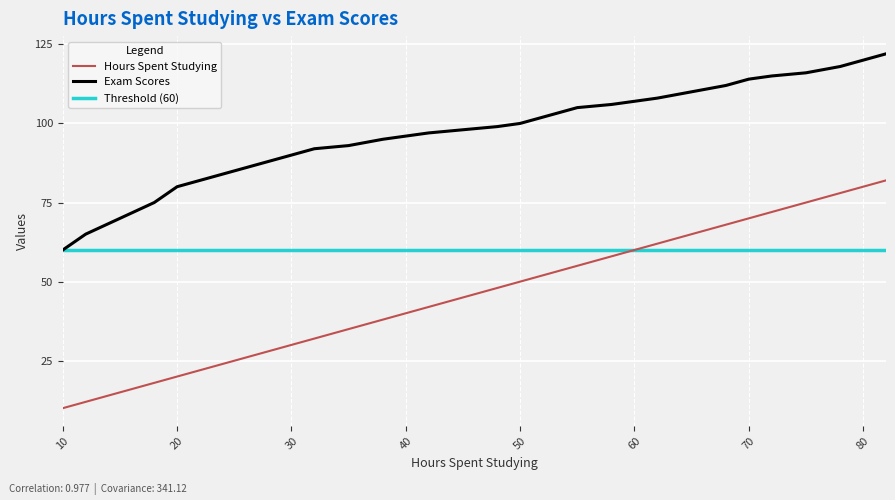

List the labels in order of Hours Spent Studying value, smallest first.

10, 12, 15, 18, 20, 22, 25, 28, 30, 32, 35, 38, 40, 42, 45, 48, 50, 52, 55, 58, 60, 62, 65, 68, 70, 72, 75, 78, 80, 82